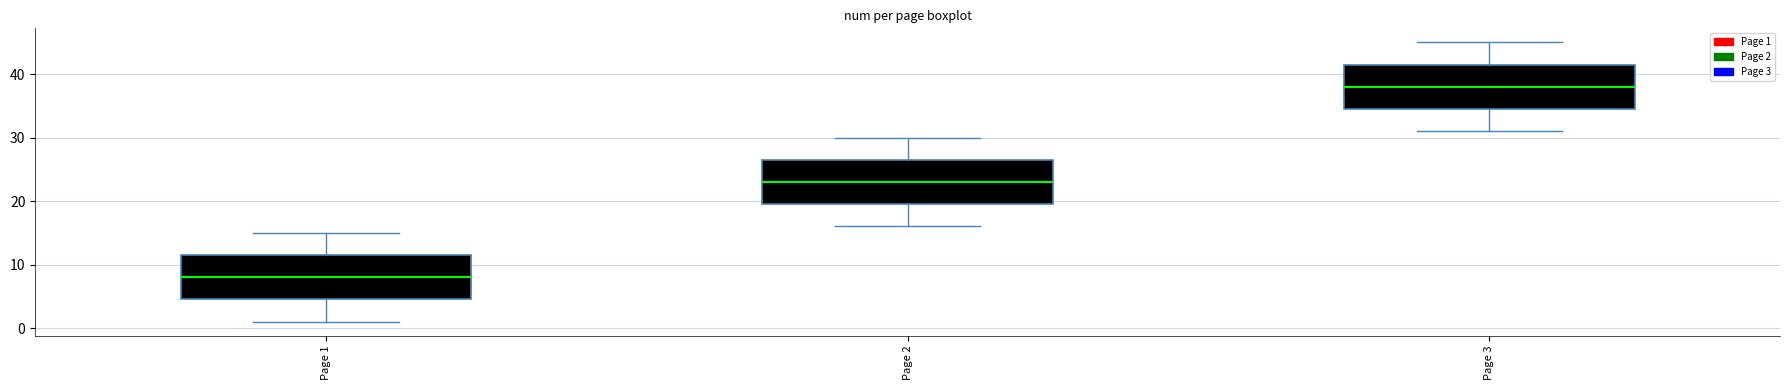

Reading left to right, transcribe this box plot: for each box, give where its median line is, the range the box spans, and where its two whiskers end, as read against the y-axis. The values are not printed on the chart, so give them approximately, as read against the axis.

Page 1: median 8, box 5 to 12, whiskers 1 to 15
Page 2: median 23, box 20 to 27, whiskers 16 to 30
Page 3: median 38, box 35 to 42, whiskers 31 to 45